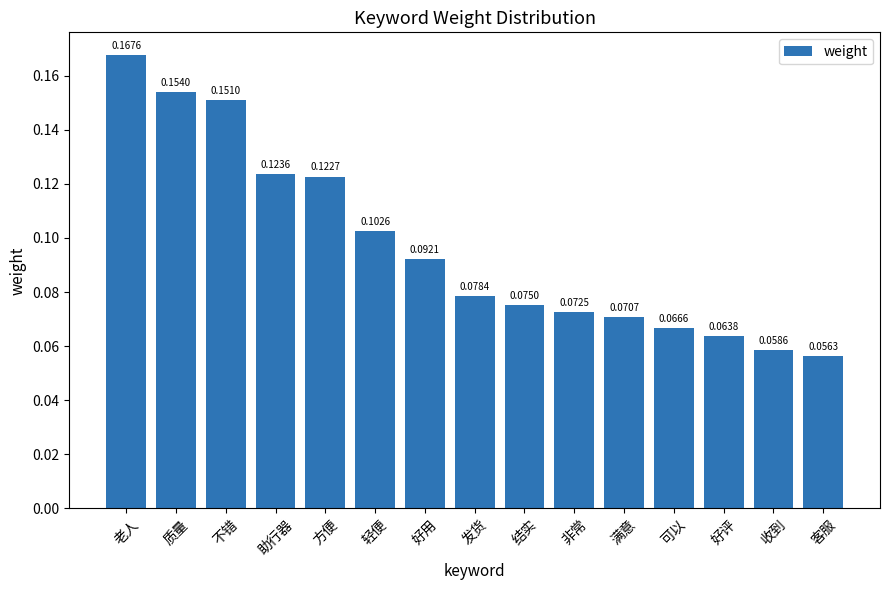

Which label corresponds to the largest value in the chart?

老人